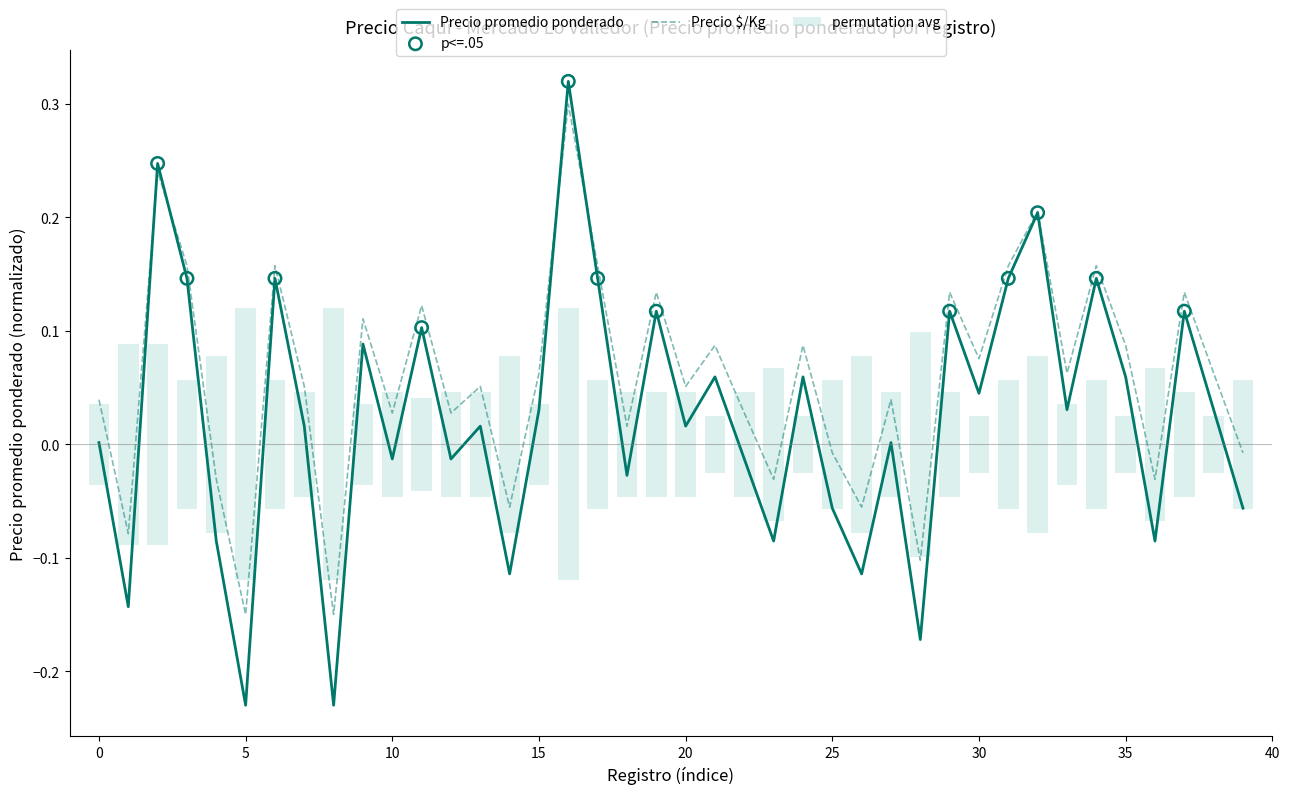

Which series has the largest Y range (max minus min)?

Precio promedio ponderado